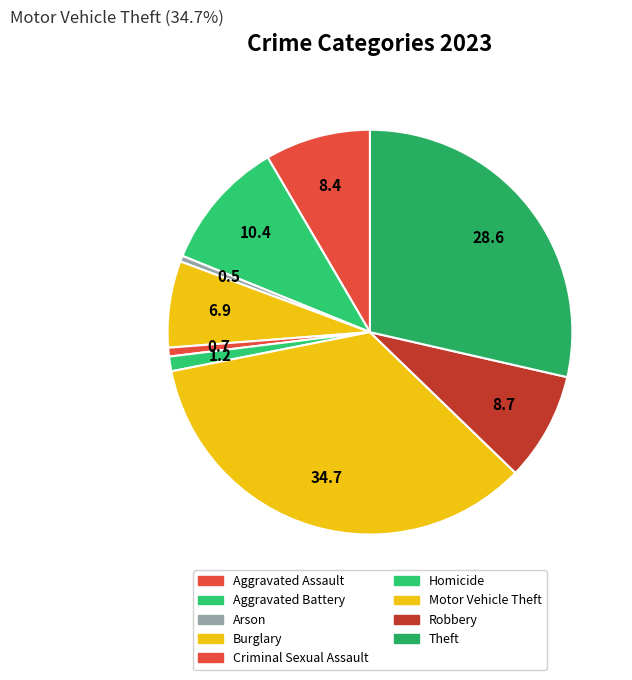

Does Burglary account for over 50% of the chart?

No